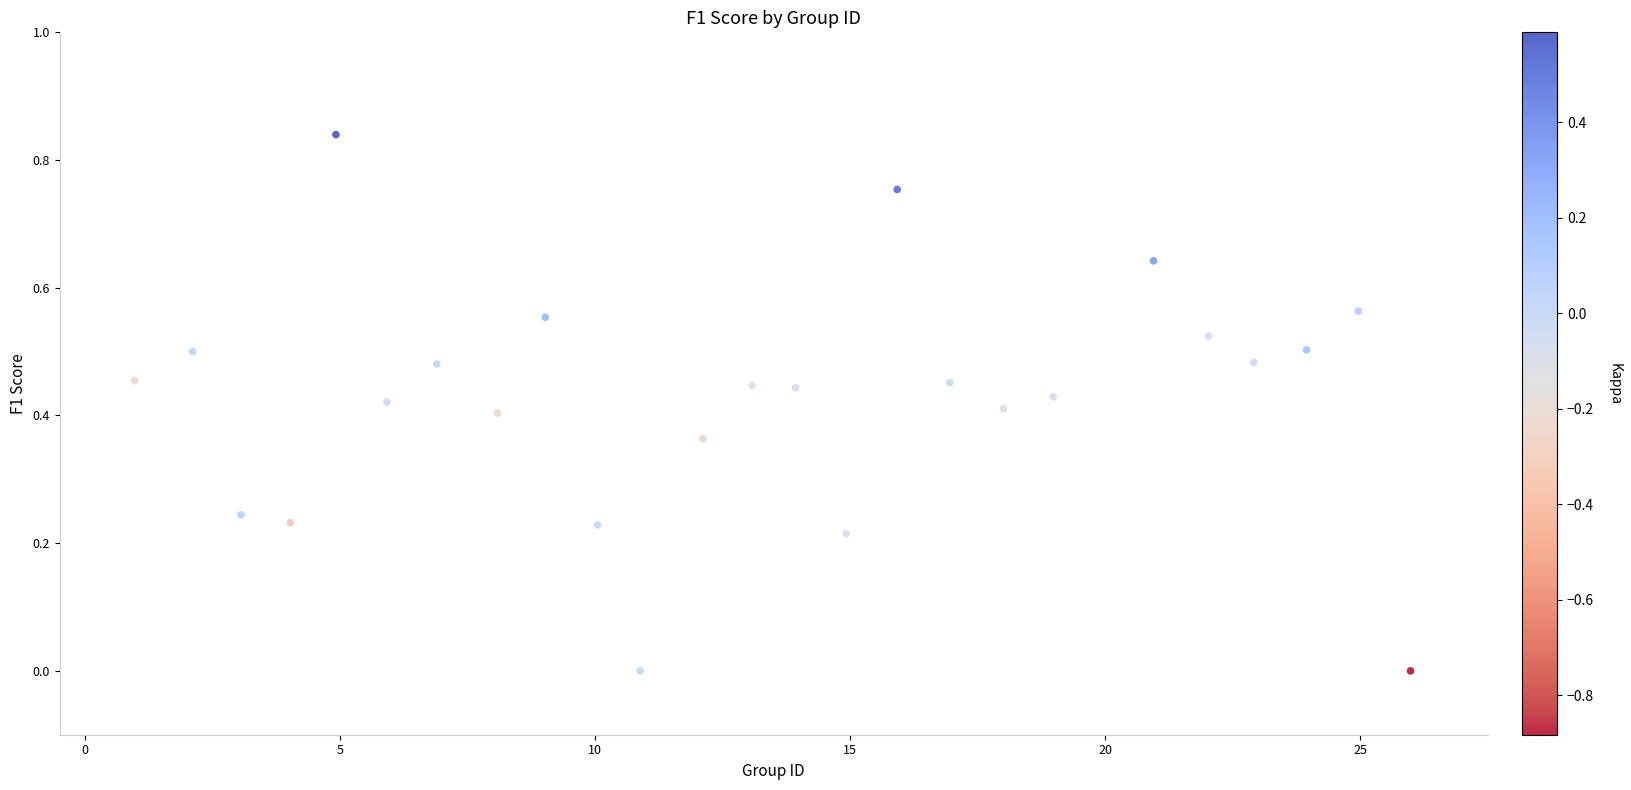

What is the range of X values (max minus min)?

25.0